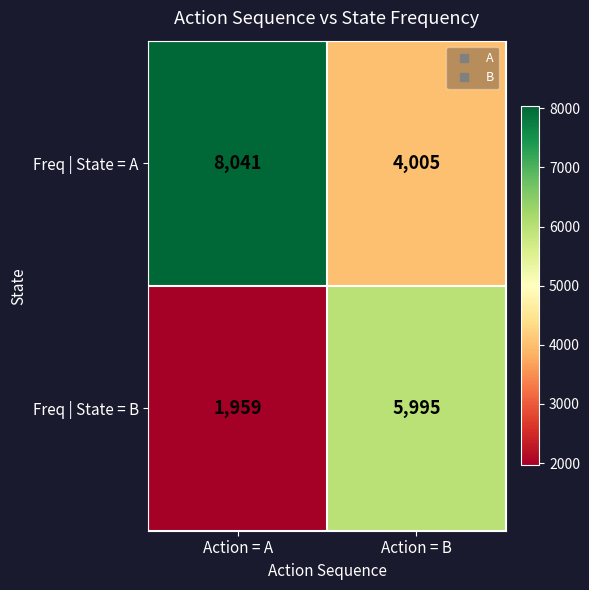

What is the sum of the Freq | State = A values at Action = A and Action = B?

12046